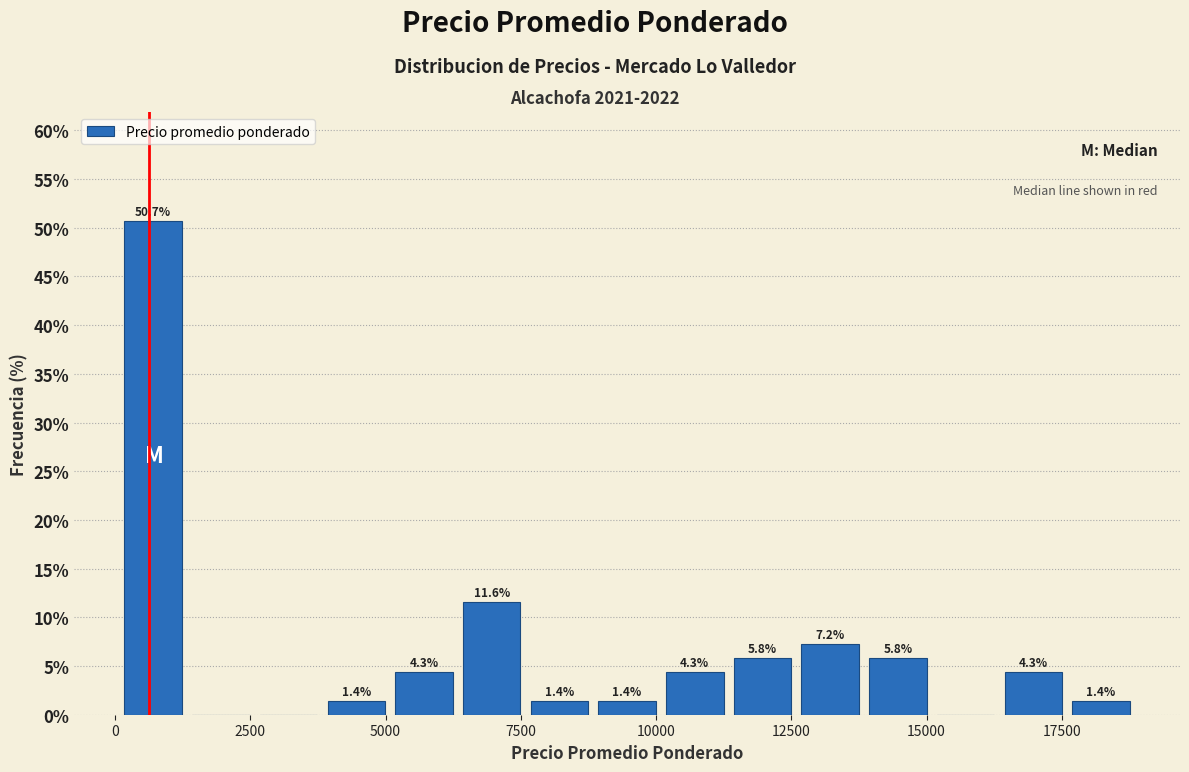

Around what value on the x-axis is the tallest bar? Give the approximate position of its centre, as read against the axis.

500